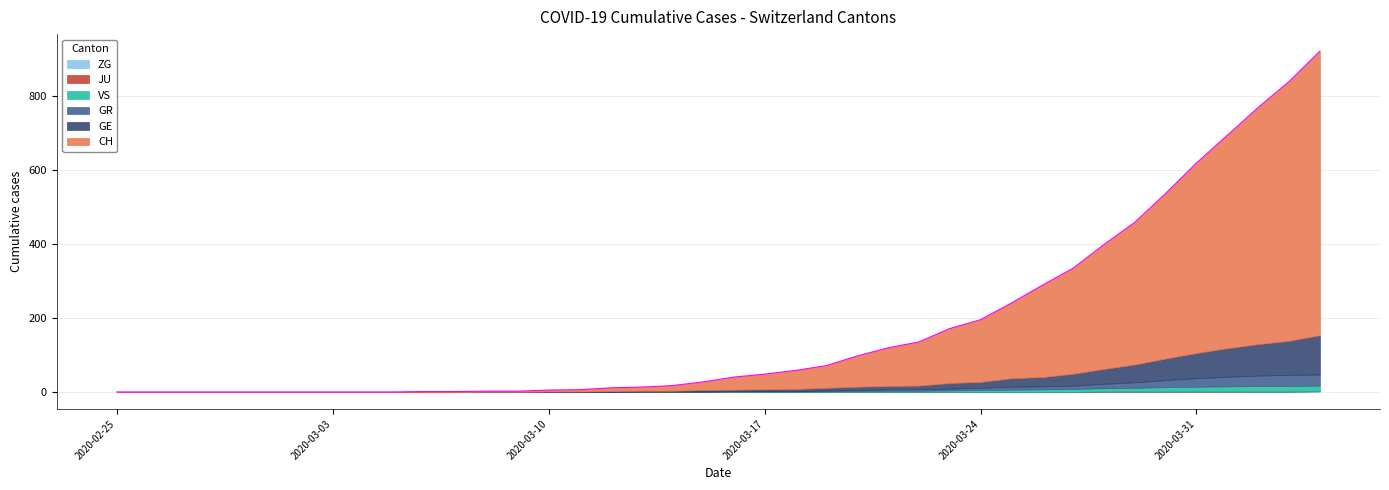

Is the value of ZG at 2020-04-02 greater than the value of VS at 2020-03-10?

Yes